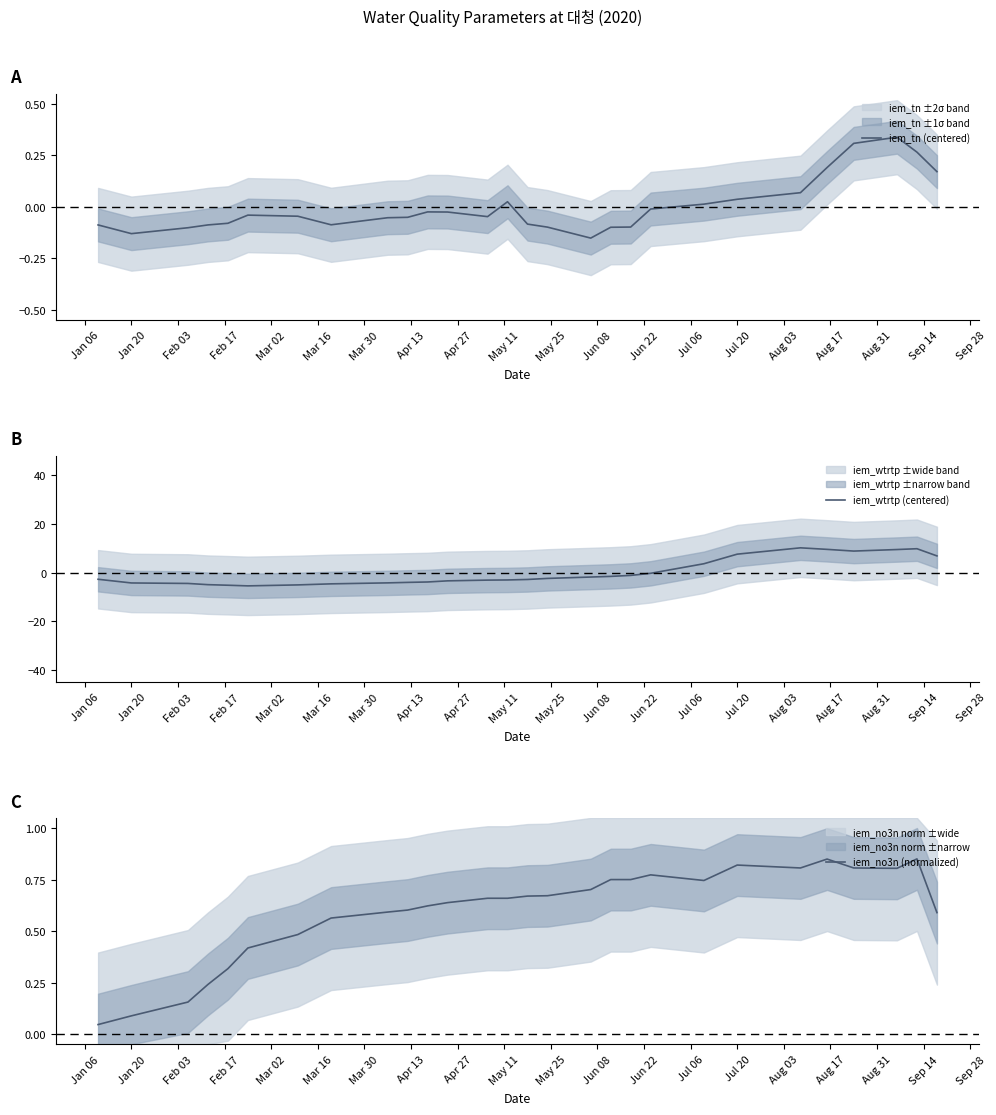

What is the difference between the second highest and second lowest values in the iem_tn (centered) series?

0.4